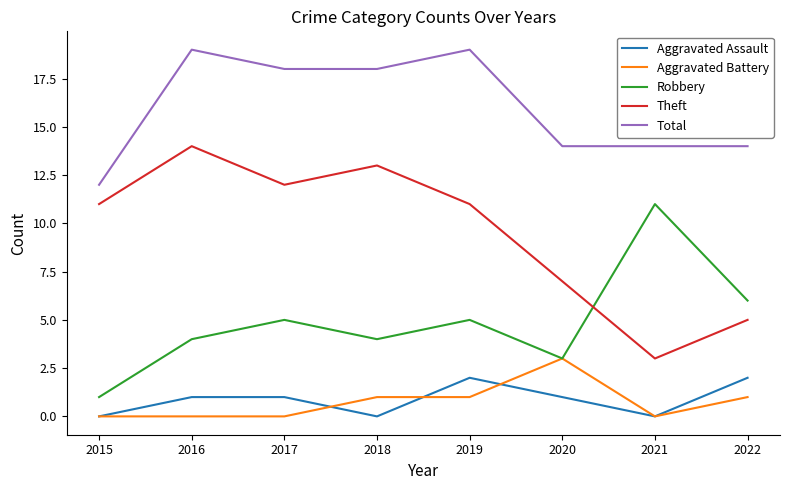

Reading left to right, extract all data points from this chart.

Aggravated Assault: 0	1	1	0	2	1	0	2
Aggravated Battery: 0	0	0	1	1	3	0	1
Robbery: 1	4	5	4	5	3	11	6
Theft: 11	14	12	13	11	7	3	5
Total: 12	19	18	18	19	14	14	14